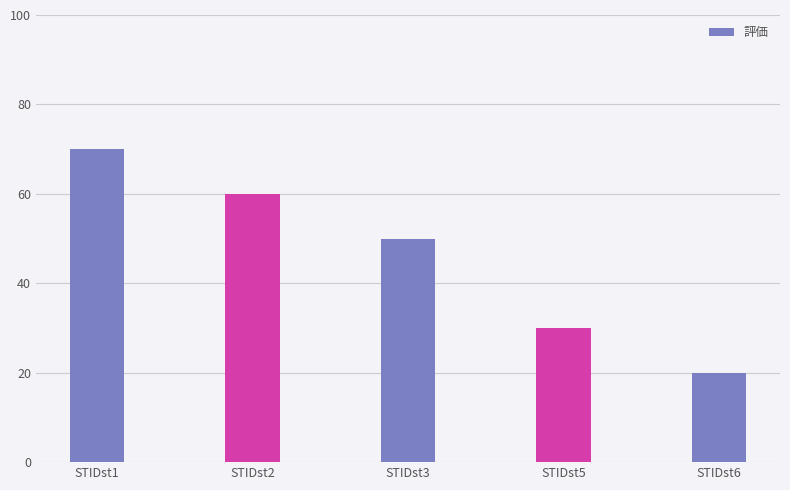

What is the difference between the second highest and minimum values?

40